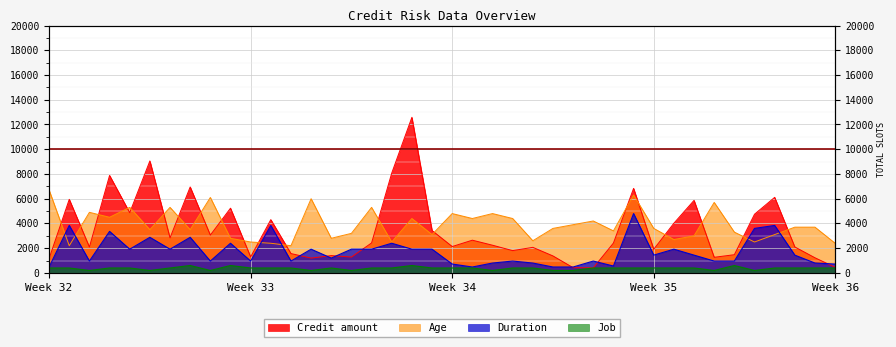

What is the difference between the maximum and minimum values in the Duration series?

4320